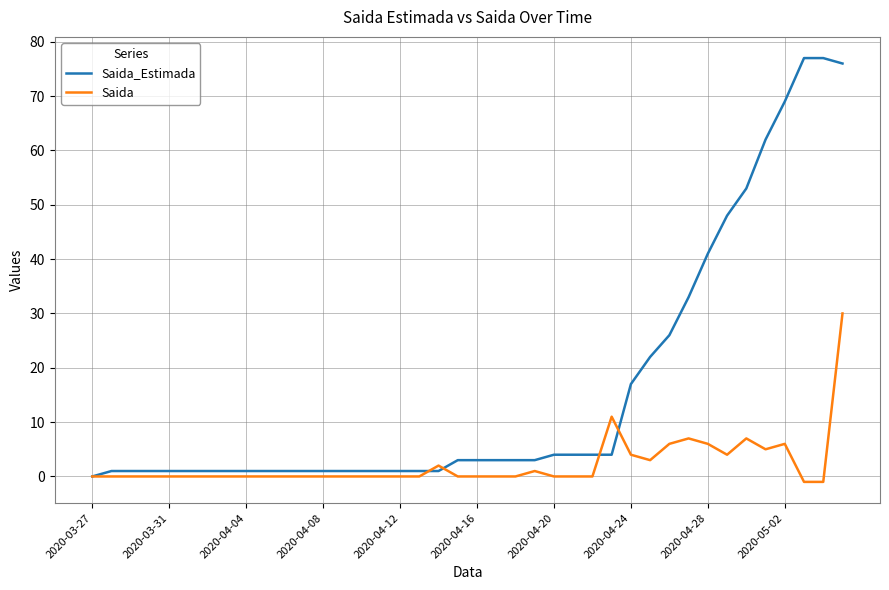

Which series has the largest total across all categories?

Saida_Estimada